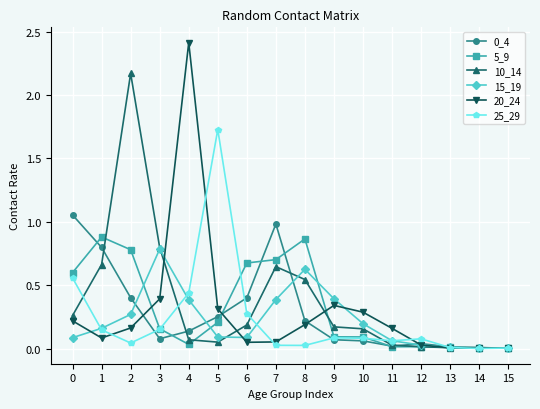

Which series has the widest spread of values?

20_24